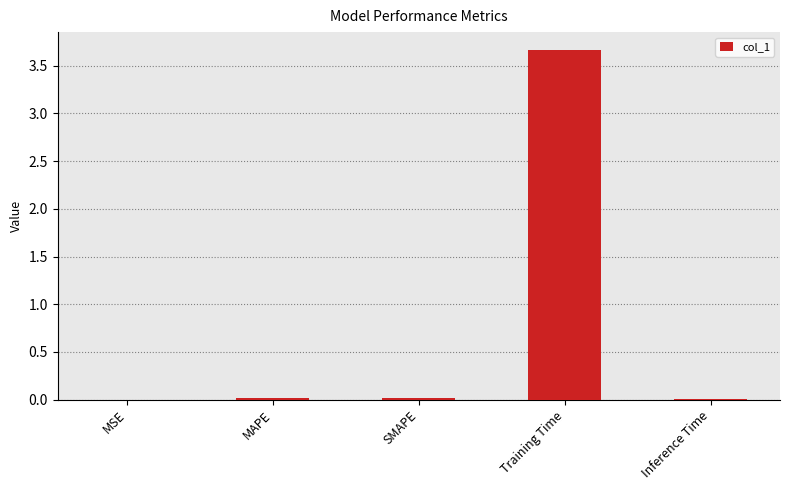

Between Inference Time and Training Time, which is larger?

Training Time